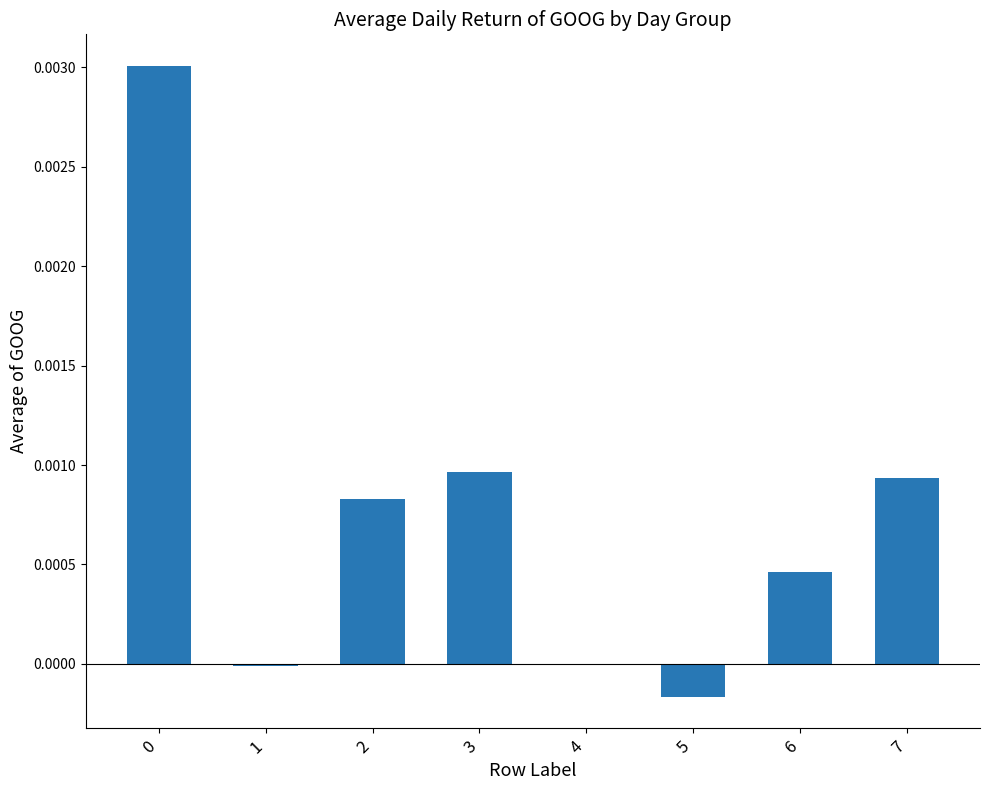

How many series are shown in this chart?

1